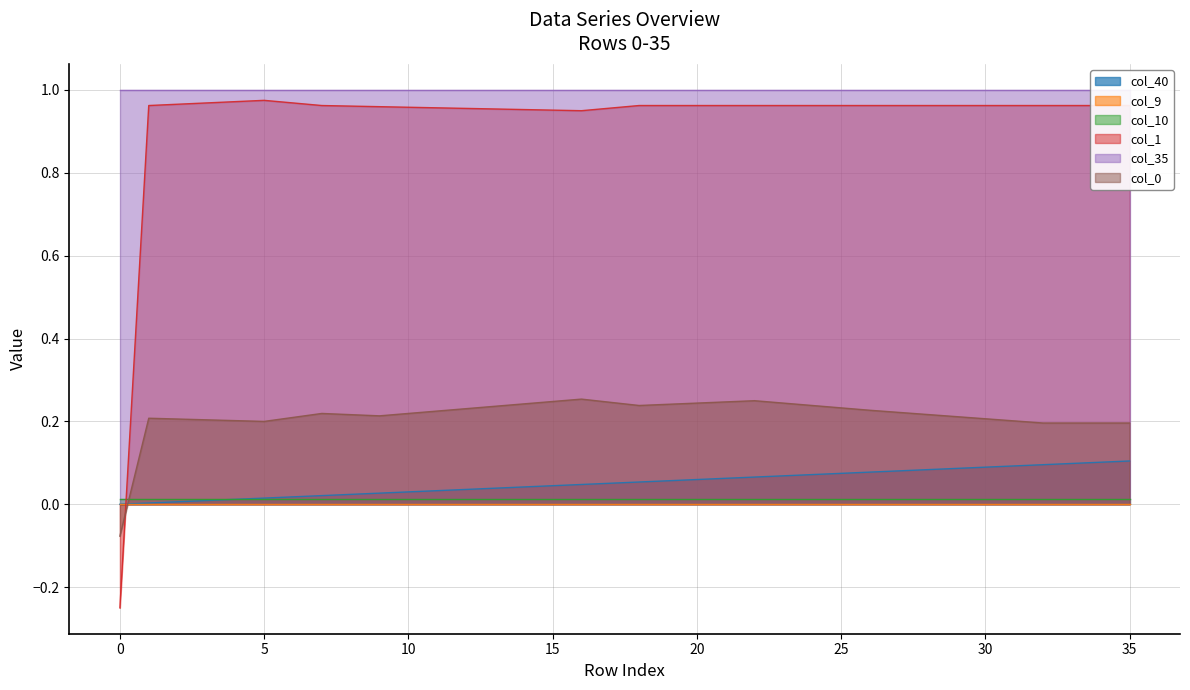

The value of col_0 at 12 is 0.2. True or false?

True